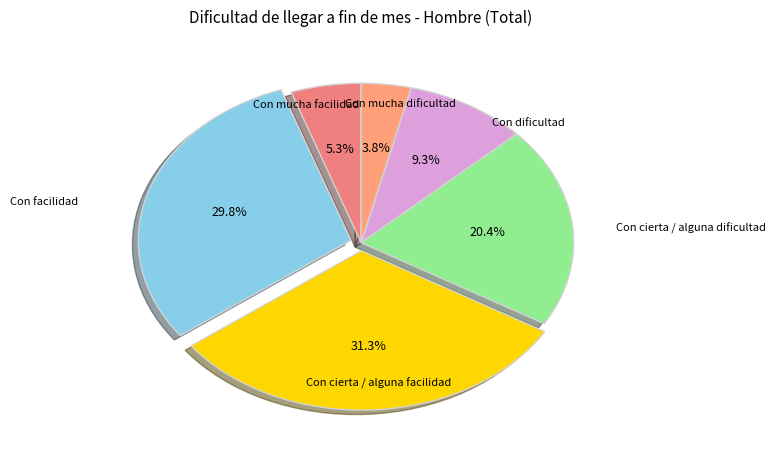

How many slices are in this pie chart?

6